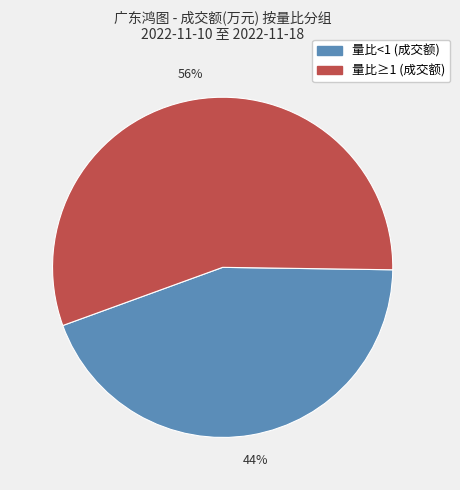

Is there any slice that represents more than half of the pie?

Yes